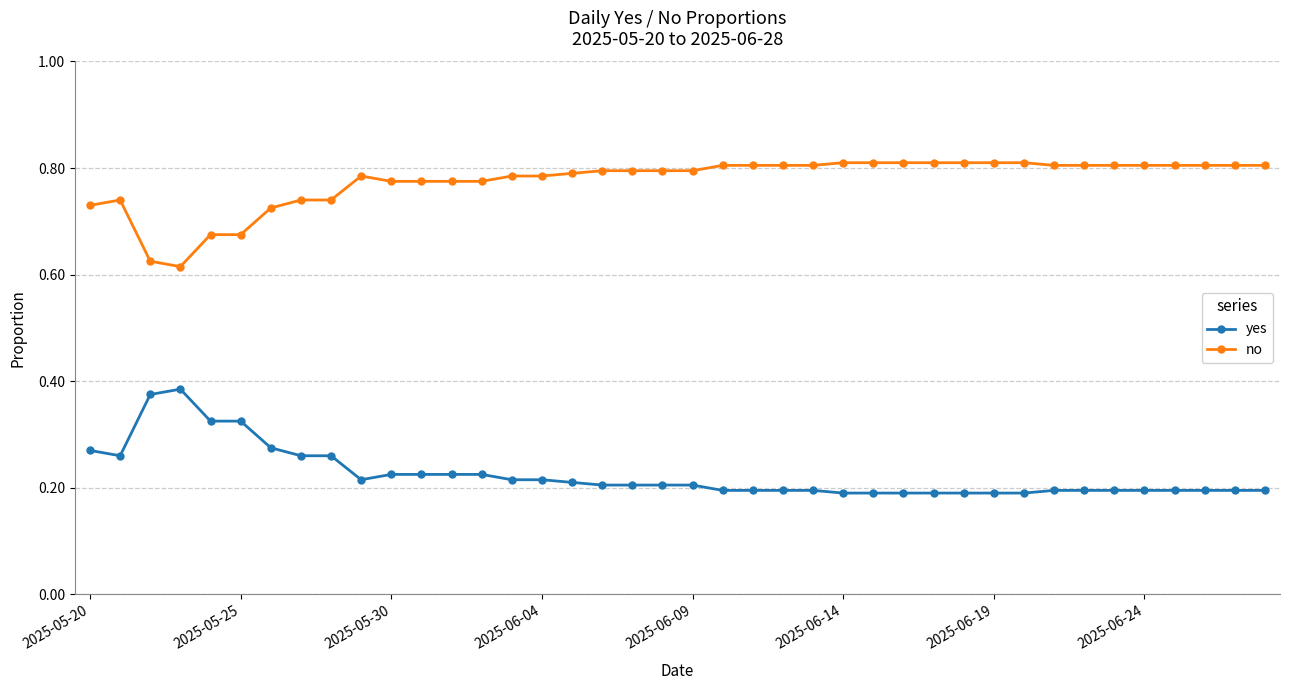

True or false: no and yes cross at least once.

False